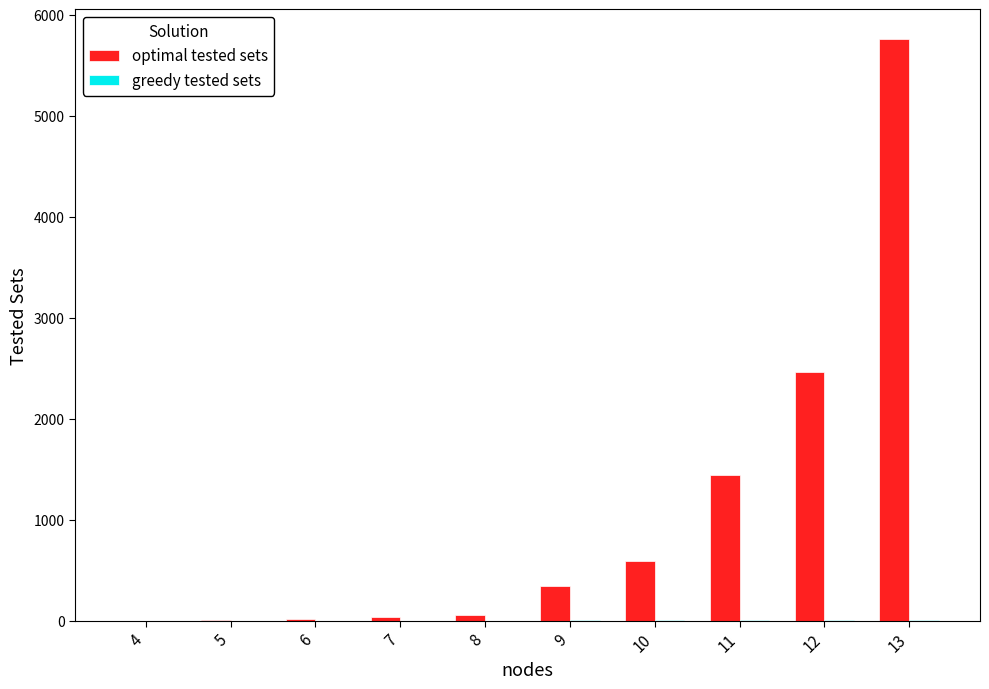

Count the number of data series in this chart.

2